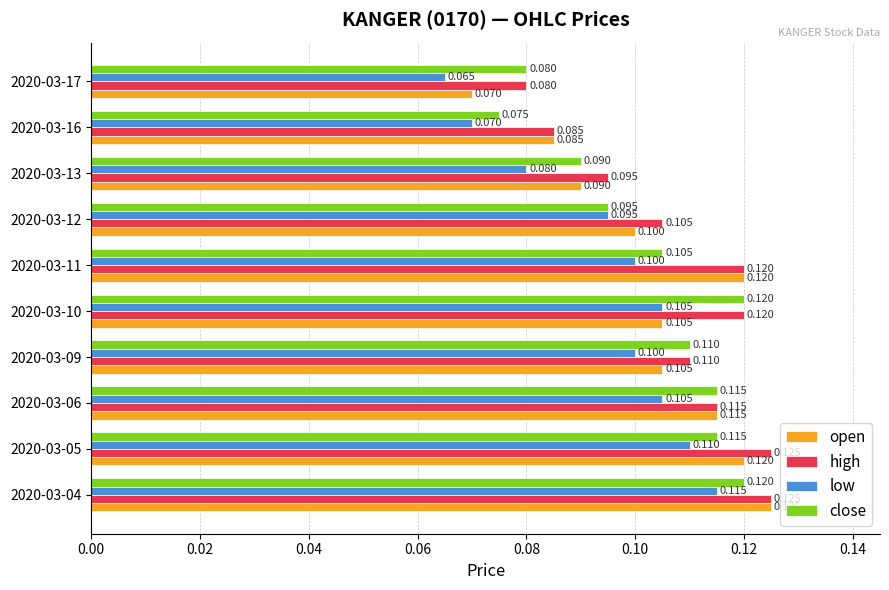

How many close values are between 0 and 1?

10